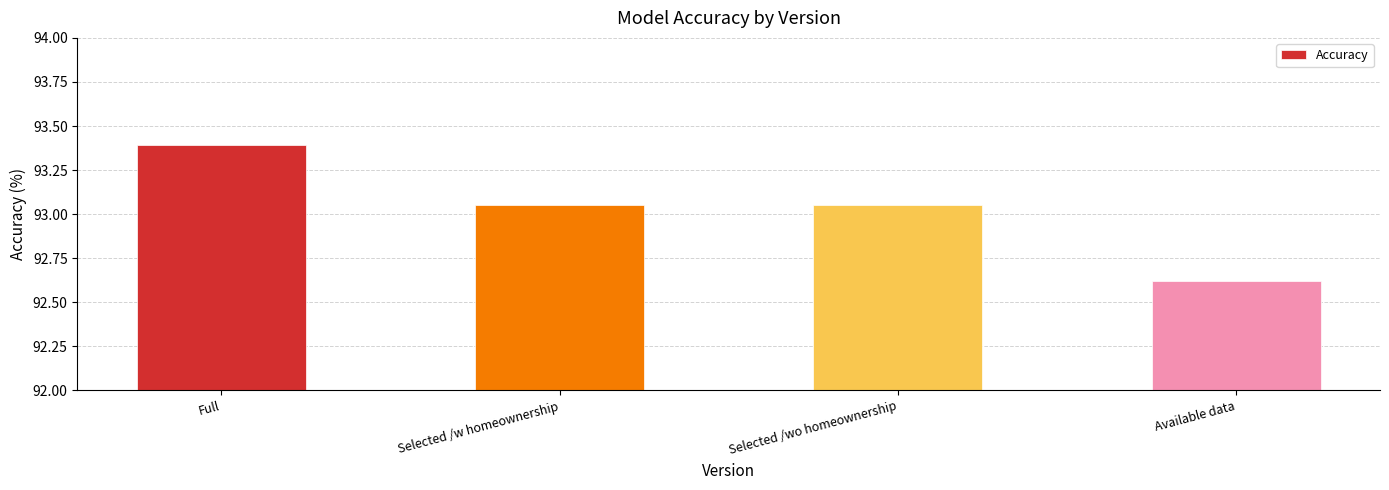

The value at Available data is 150.7. True or false?

False